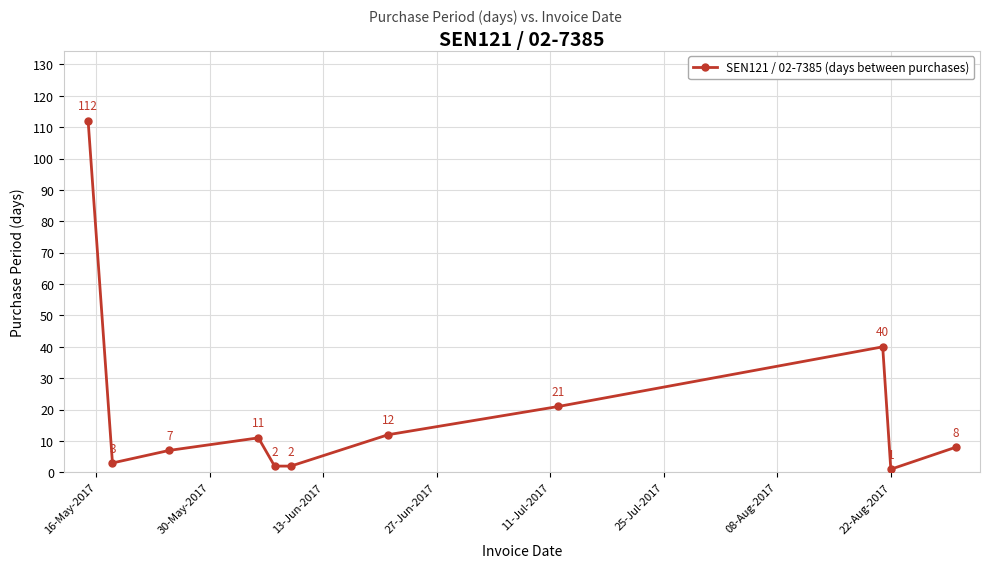

Count the number of categories in the chart.

11